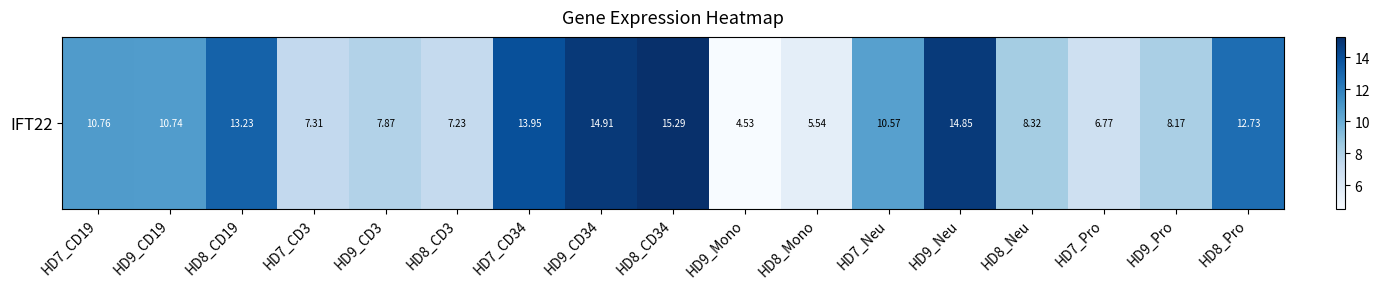

Reading right to left, list all the values displayed in this chart.

12.7	8.2	6.8	8.3	14.8	10.6	5.5	4.5	15.3	14.9	13.9	7.2	7.9	7.3	13.2	10.7	10.8